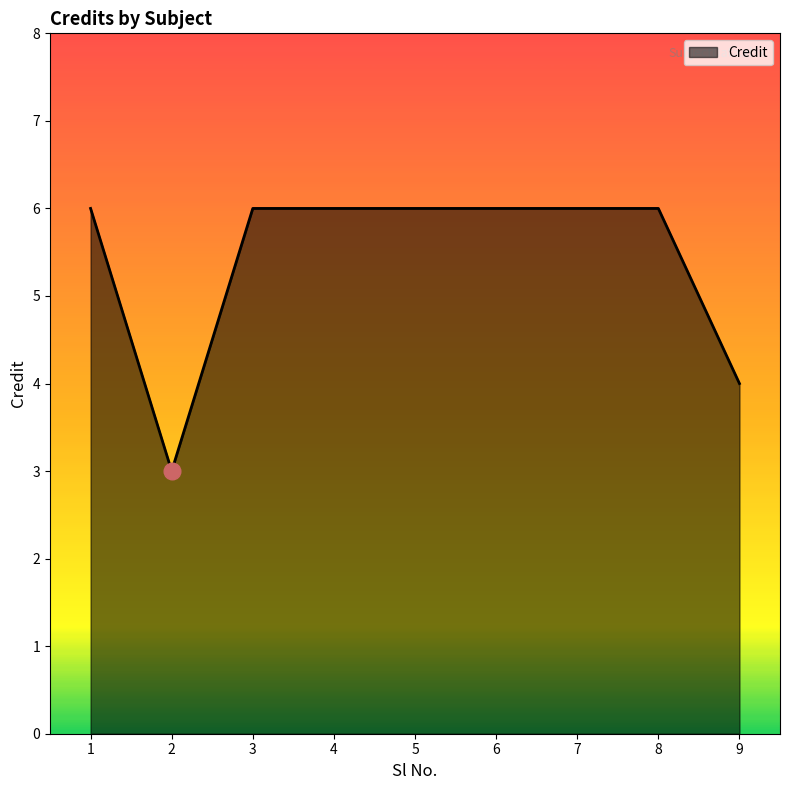

Between 2 and 6, which is larger?

6